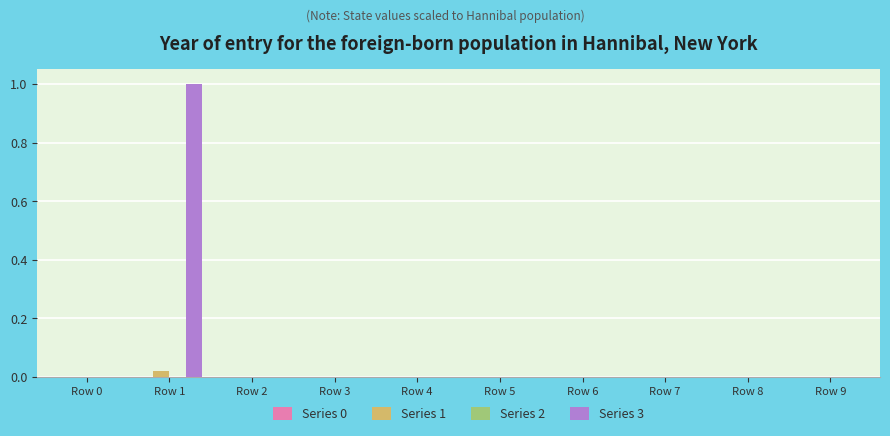

At which category is the sum across all series the highest?

Row 1